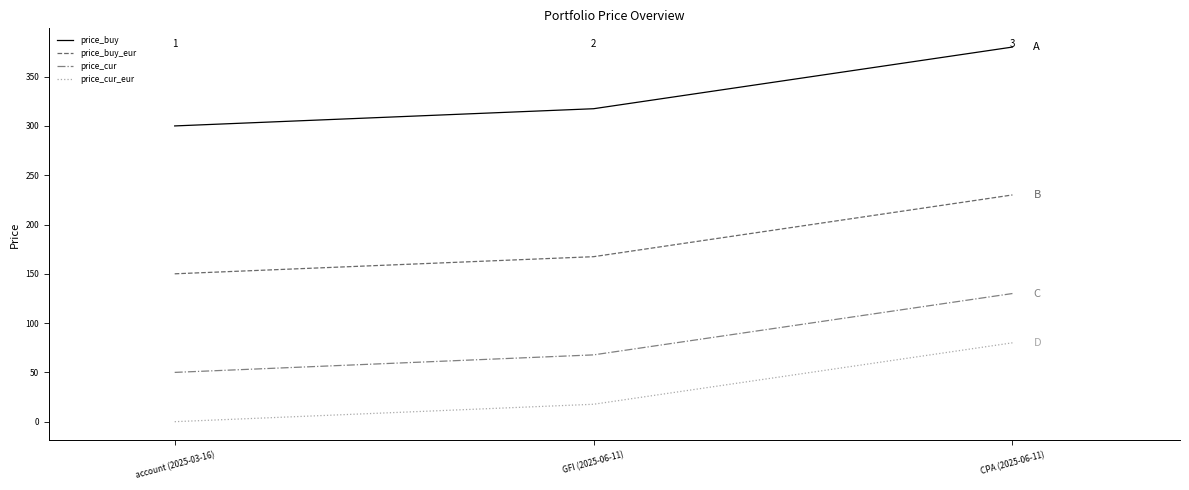

What is the difference between the highest and lowest values at GFI (2025-06-11)?

299.8